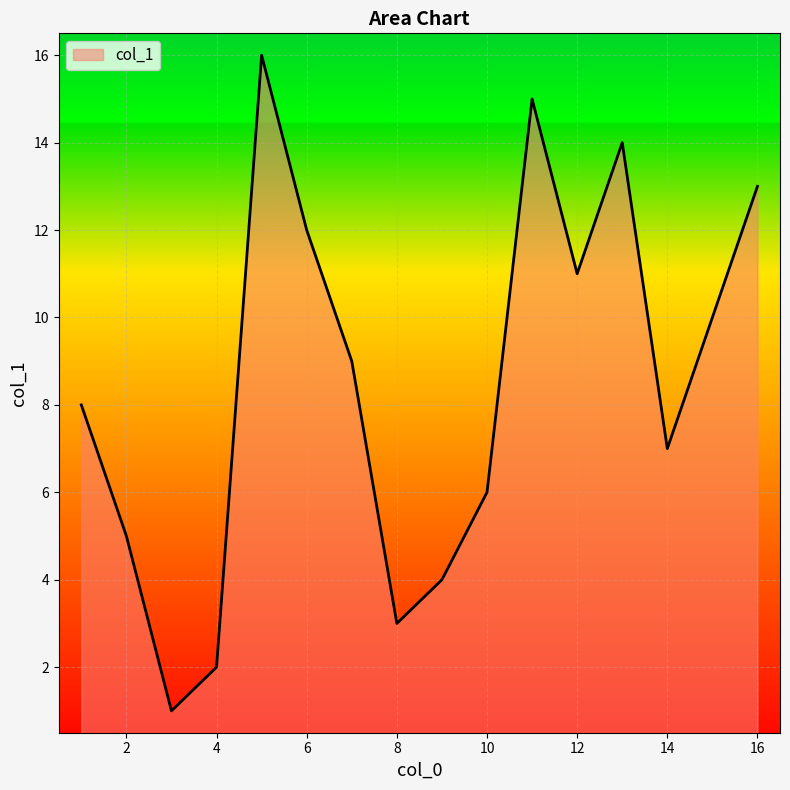

How many values are below 9?

8